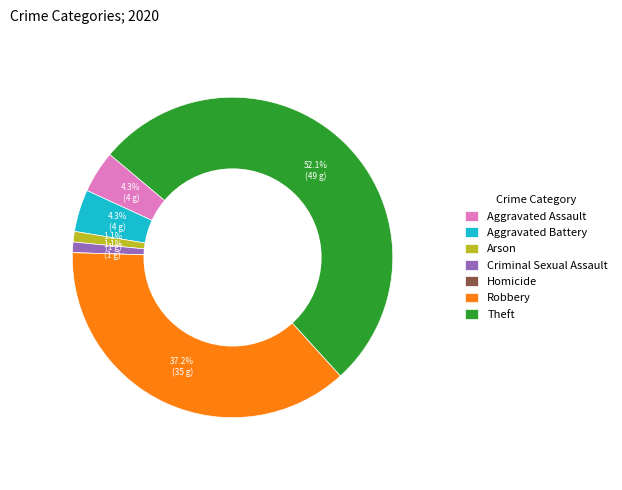

To the nearest percent, what is the difference between the Robbery and Criminal Sexual Assault slice percentages?

36%